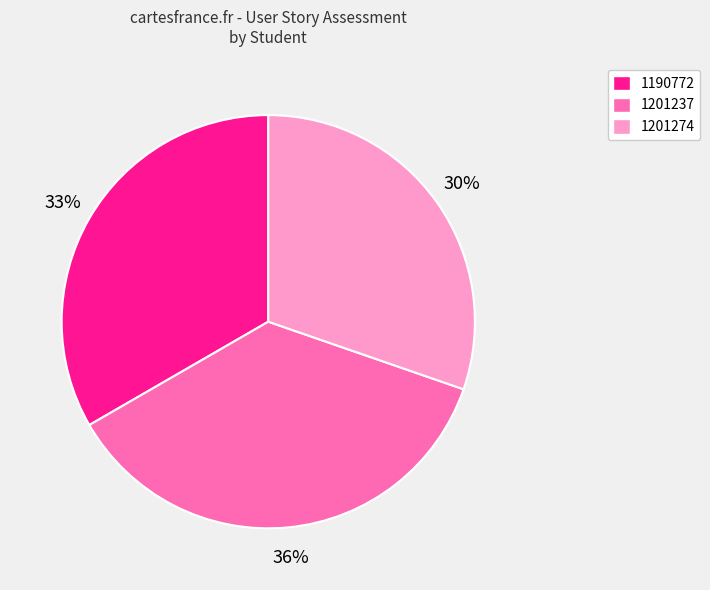

To the nearest percent, what is the average slice percentage?

33%